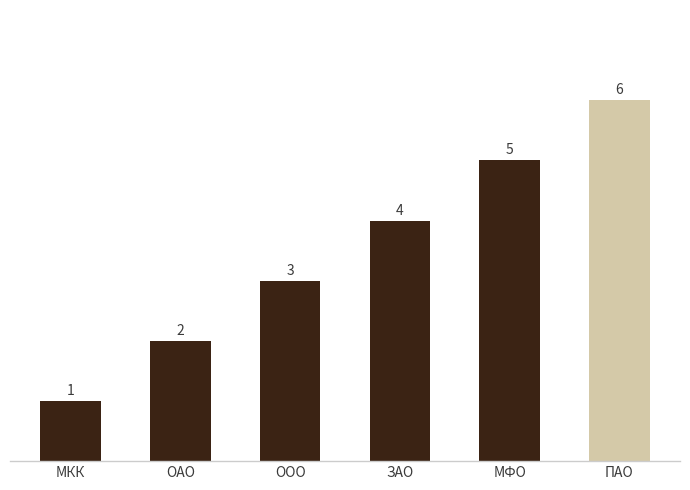

What is the label of the 5th bar from the left?

МФО